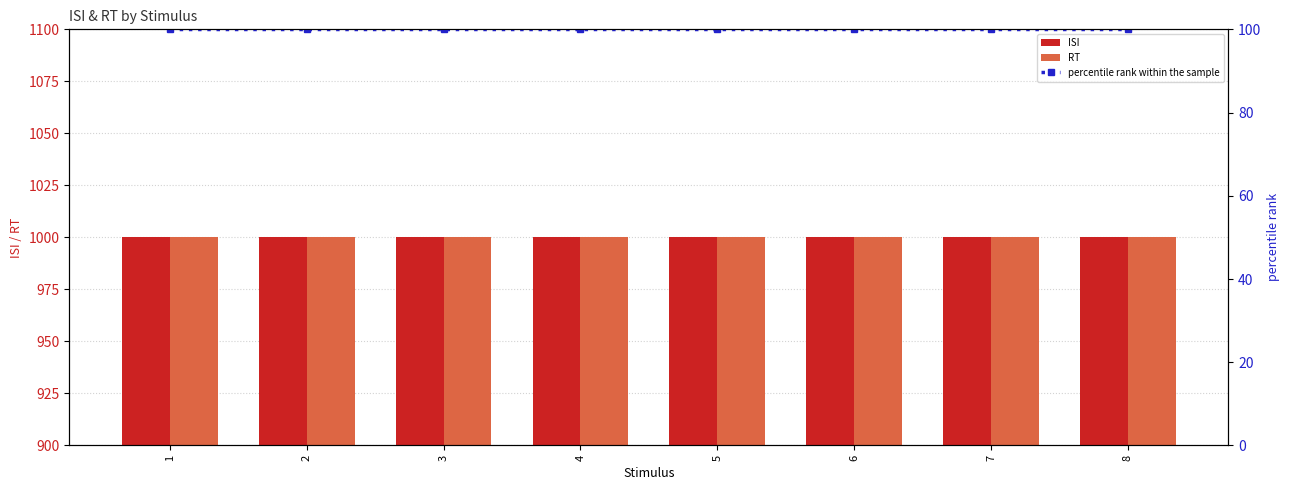

Which series has the largest range (max minus min)?

ISI